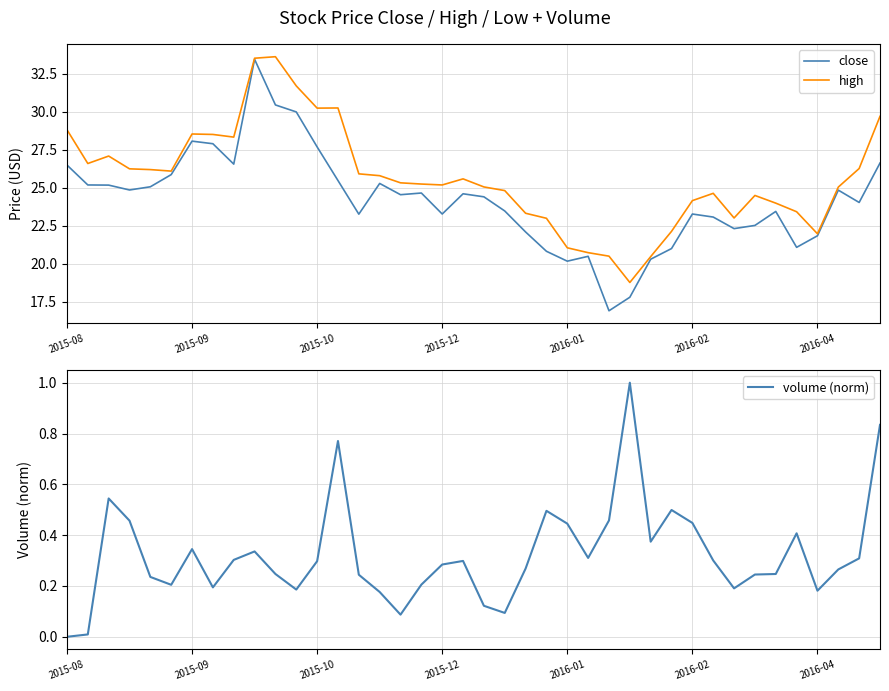

Which series has the widest spread of values?

close